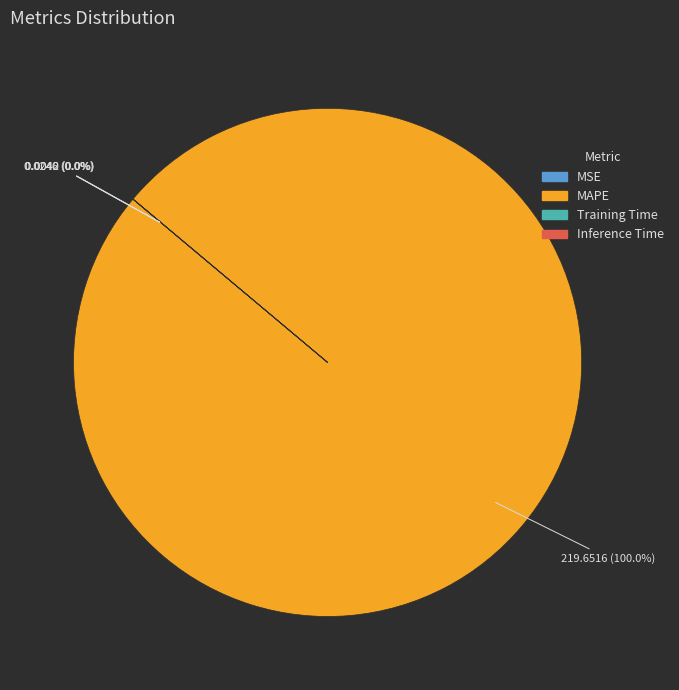

What is the largest slice in the pie chart?

MAPE